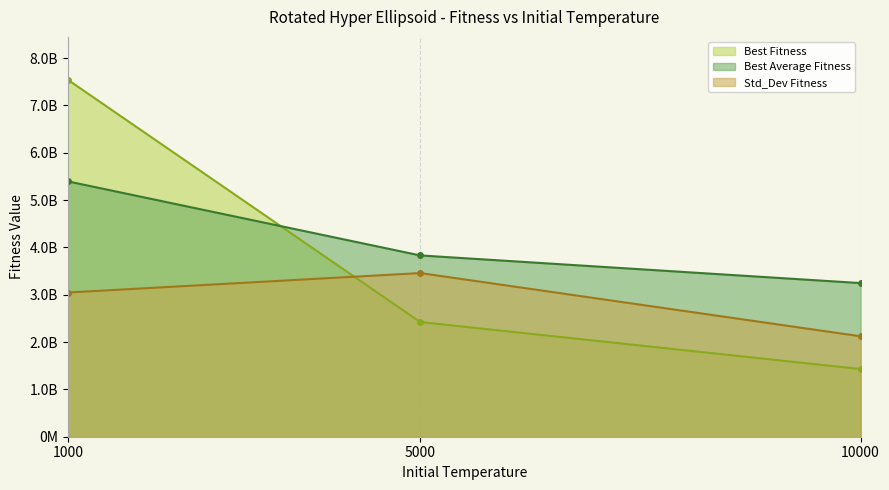

What are all the series names shown in the legend?

Best Fitness, Best Average Fitness, Std_Dev Fitness